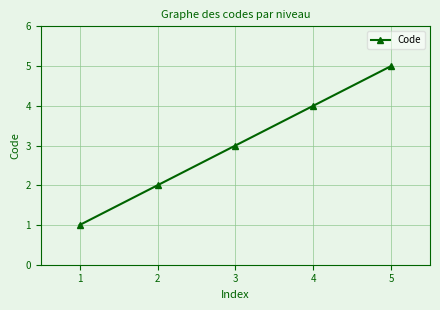

Is this an area chart (filled region under the line)?

No